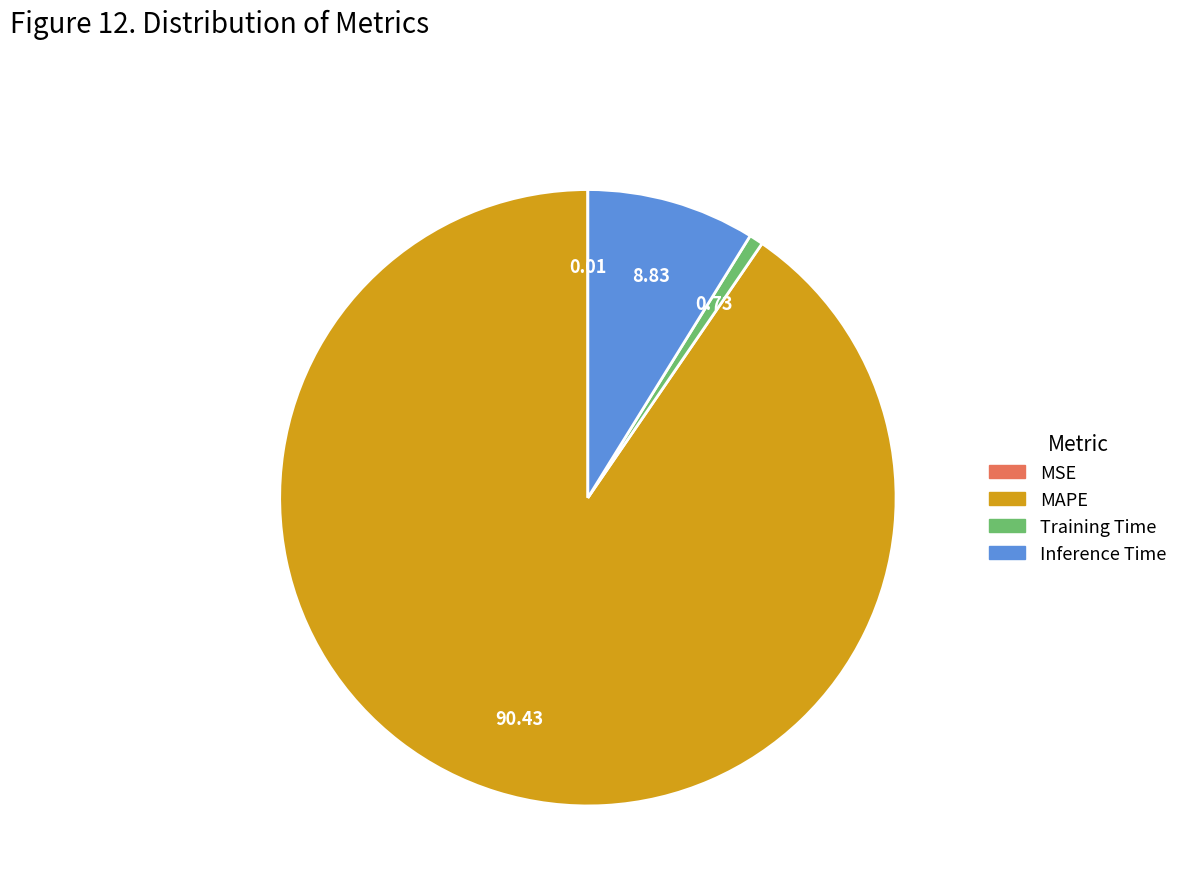

Between MAPE and Training Time, which is larger?

MAPE